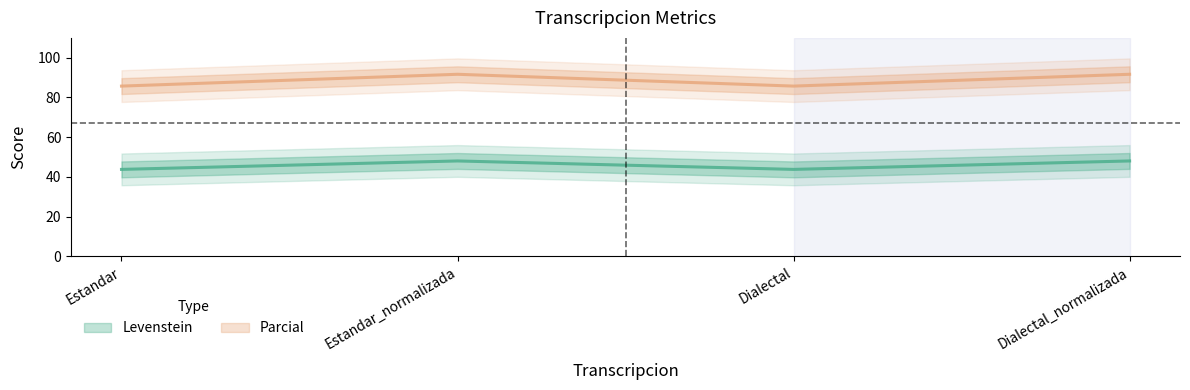

What is the average value of the Levenstein series?

45.9